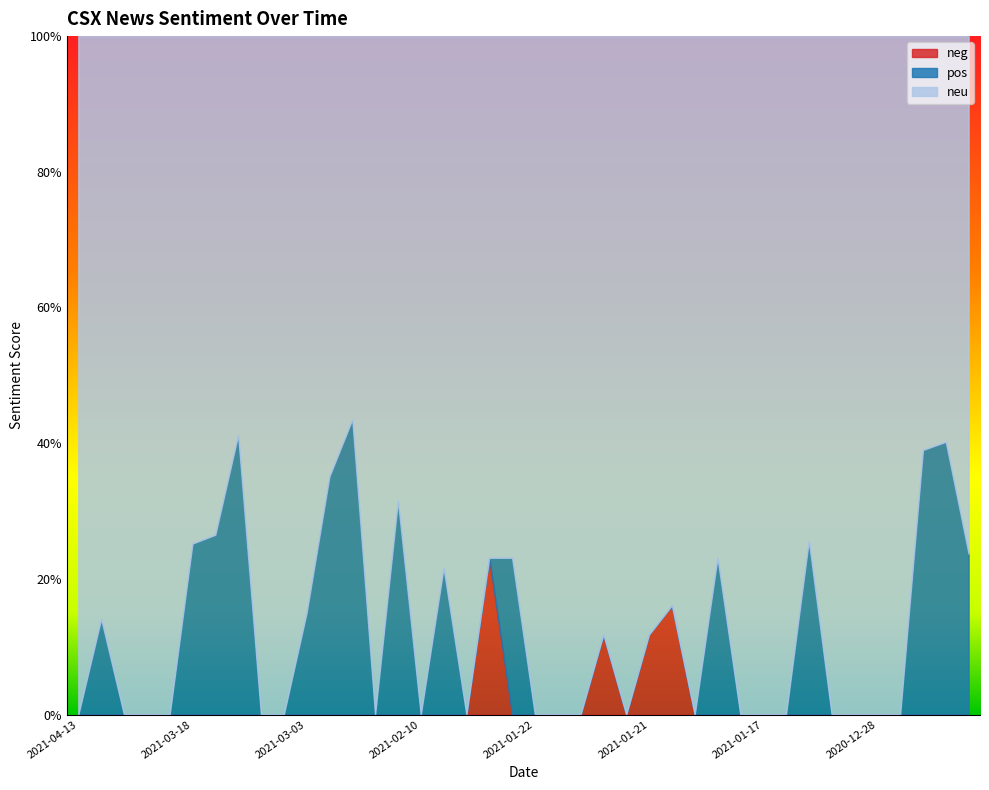

True or false: neg and pos cross at least once.

True